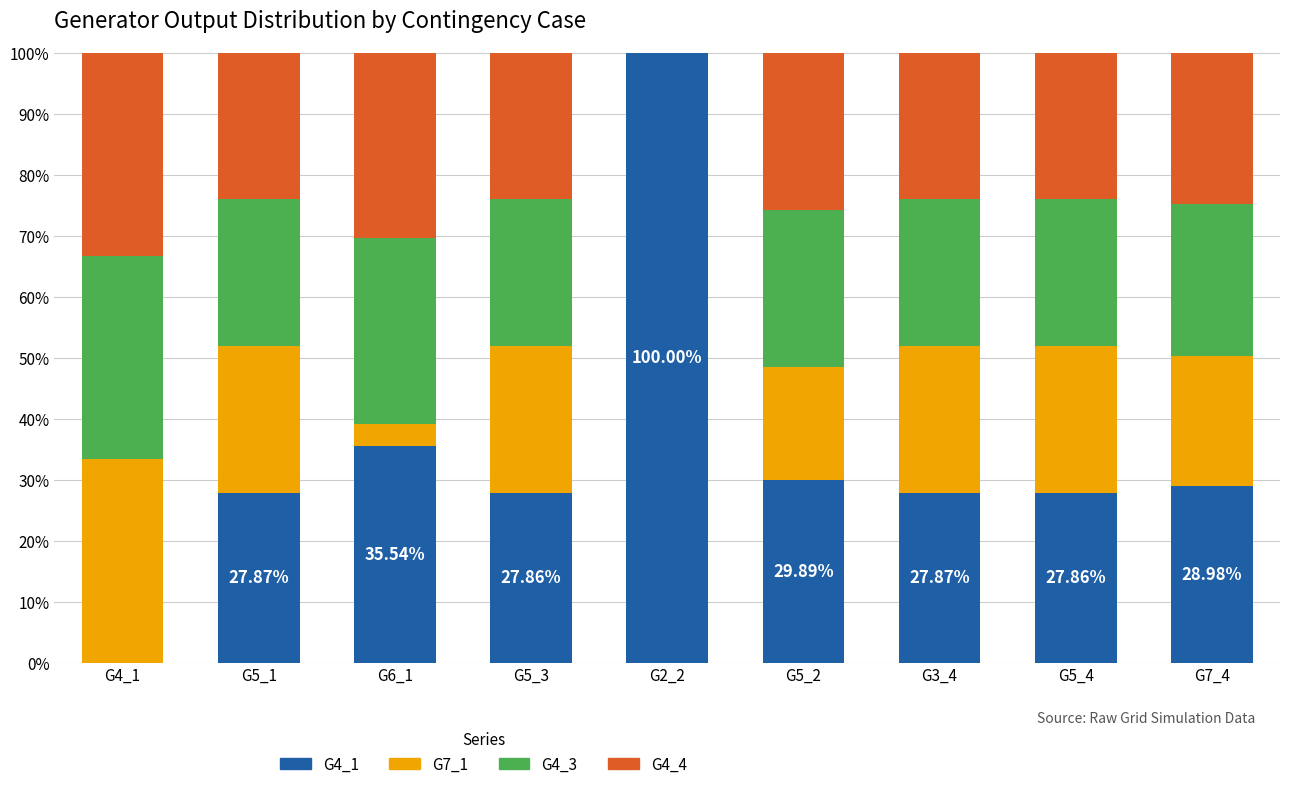

What is the difference between the G4_1 values at G5_2 and G5_4?

2.0